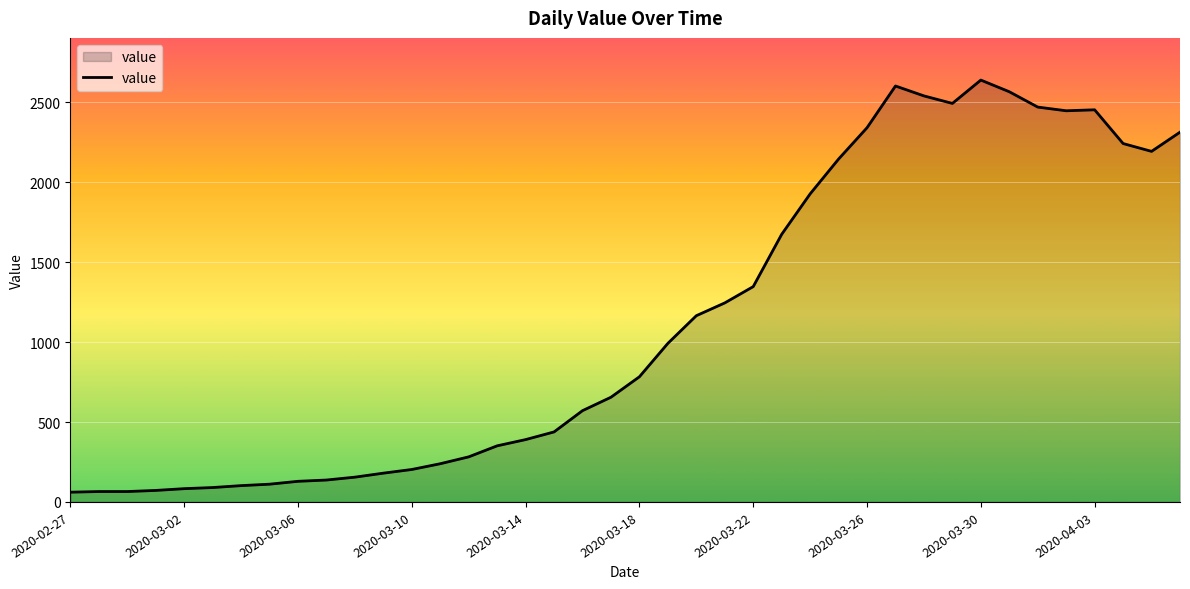

What is the difference between the second highest and minimum values?

2541